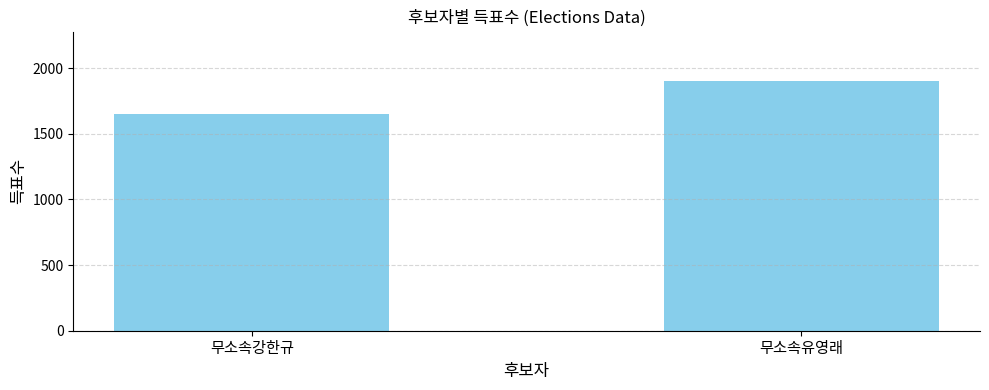

Is it true that the value at 무소속강한규 is 1649?

True